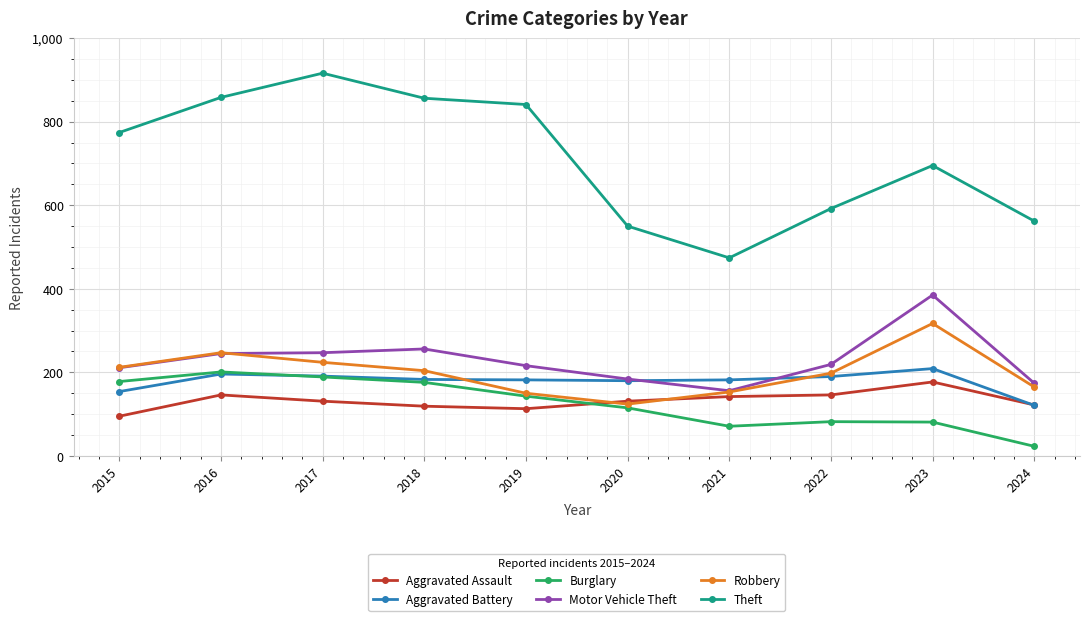

Which series changed the most between 2015 and 2022?

Theft